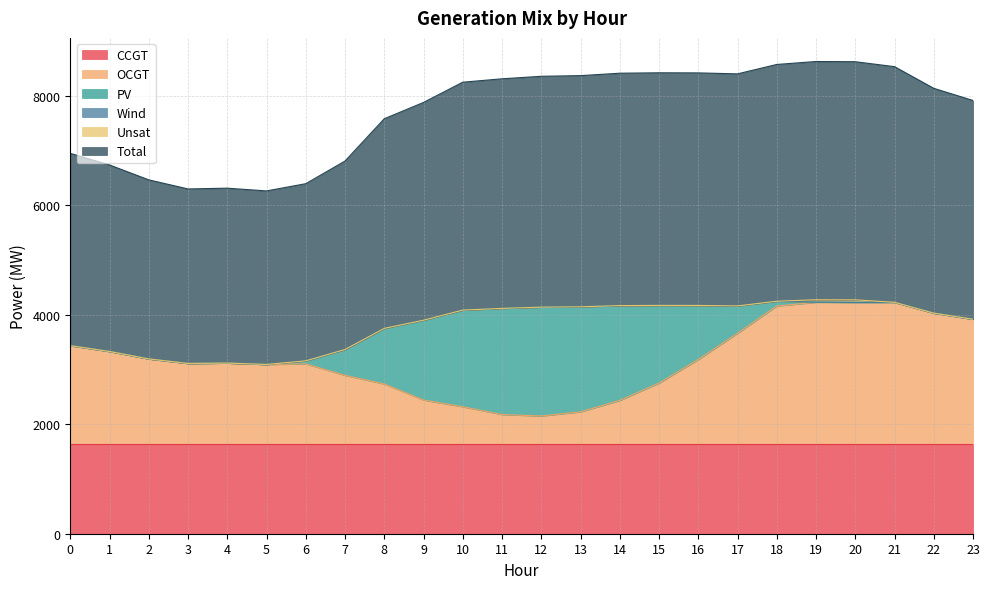

At how many categories does at least one series exceed 1923?

24